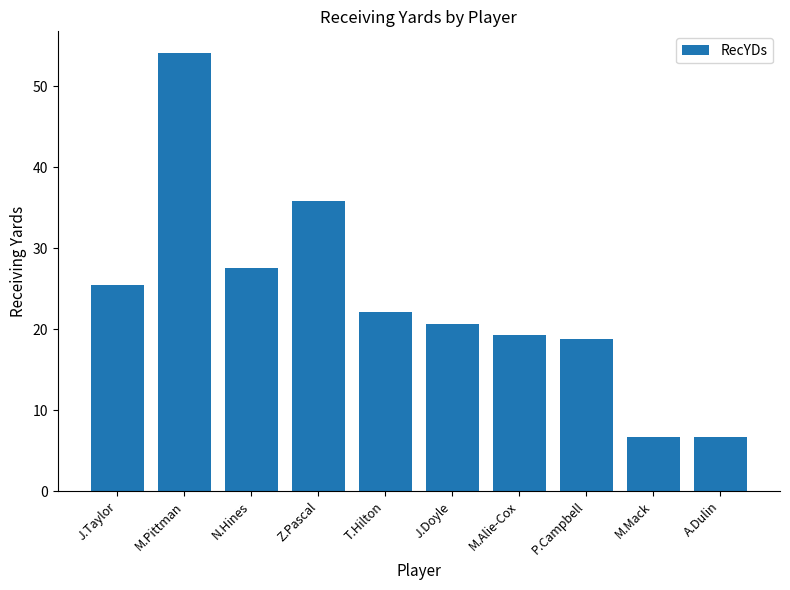

Are the bars grouped side by side (vs. stacked)?

No